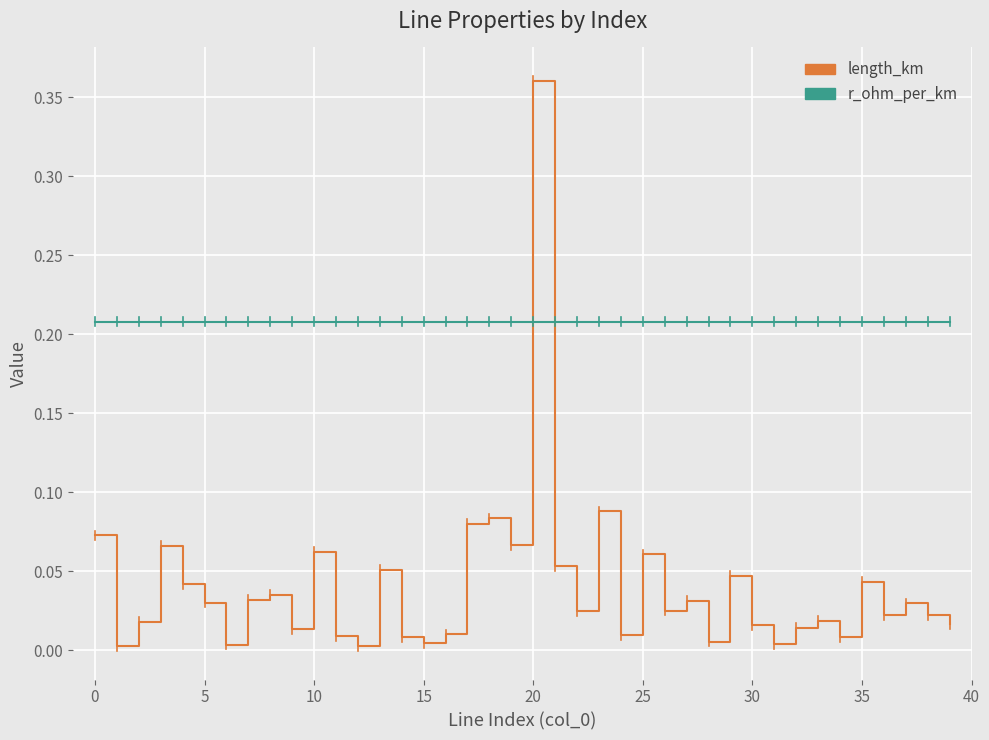

Which series has the largest total across all categories?

r_ohm_per_km